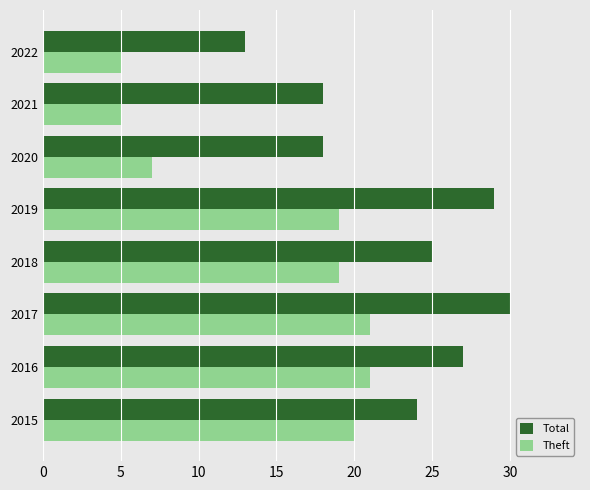

Is the value of Total at 2015 greater than the value of Theft at 2017?

Yes